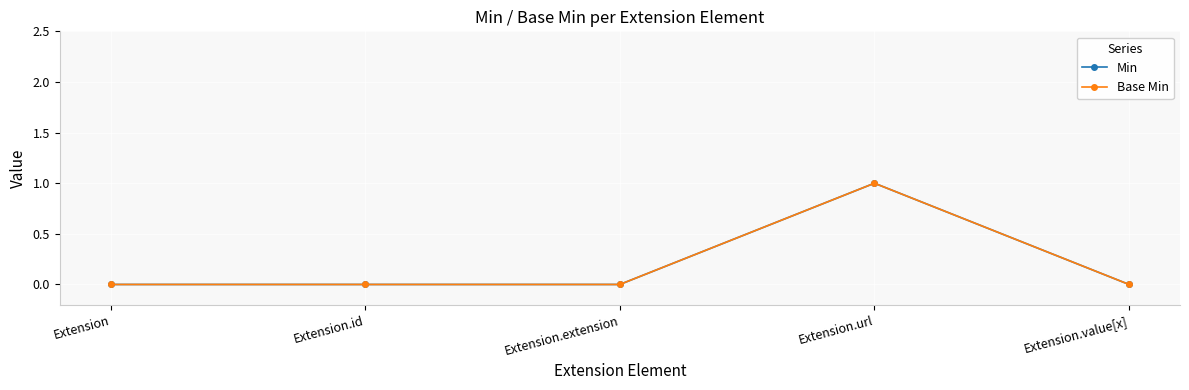

The Base Min series shows 0 at Extension. True or false?

True